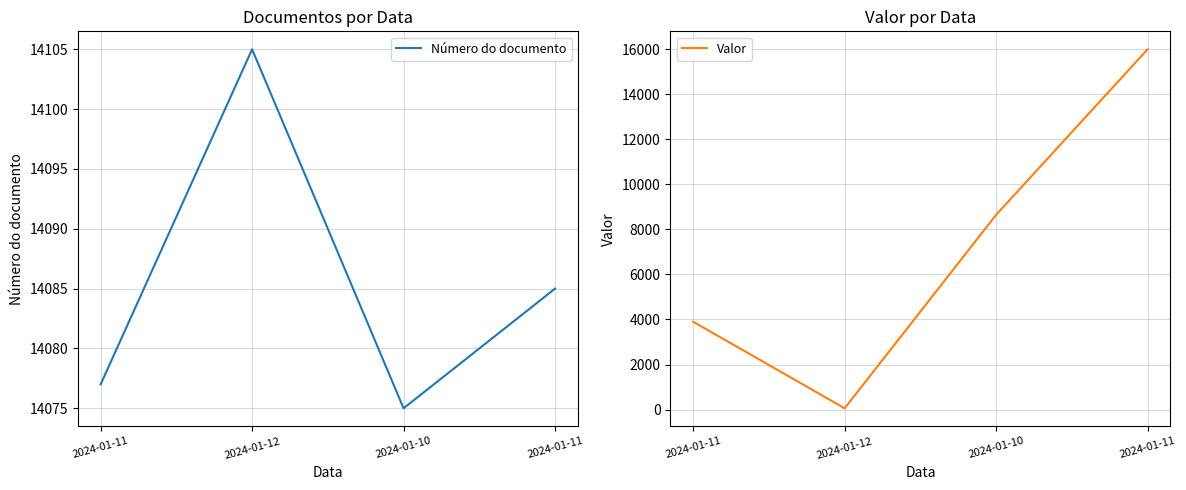

Reading left to right, extract all data points from this chart.

Número do documento: 14077.0	14105.0	14075.0	14085.0
Valor: 3900.0	60.2	8644.5	15988.8